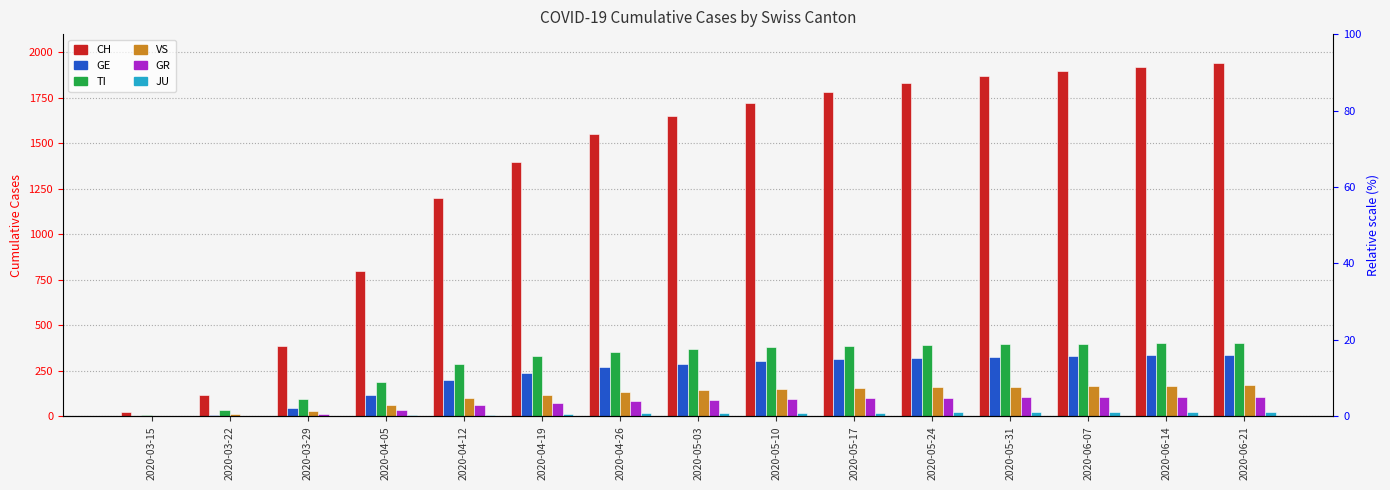

Which series changed the most between 2020-03-22 and 2020-05-31?

CH